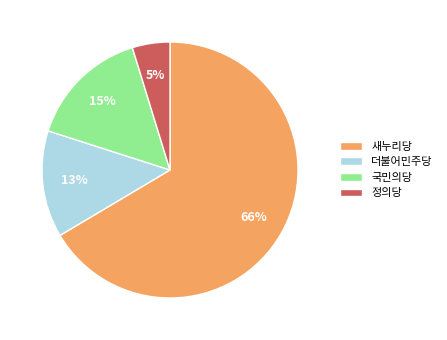

Is there any slice that represents more than half of the pie?

Yes